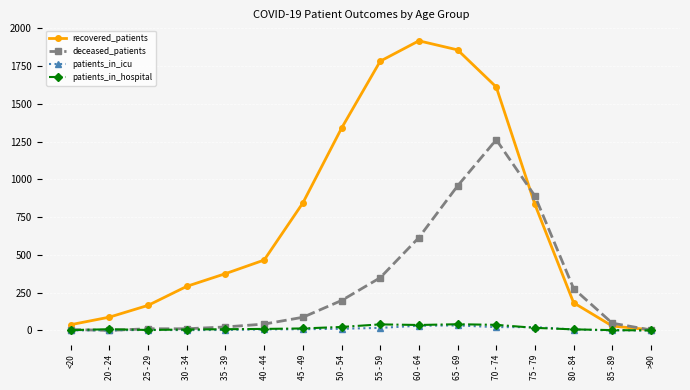

Which series has the largest total across all categories?

recovered_patients